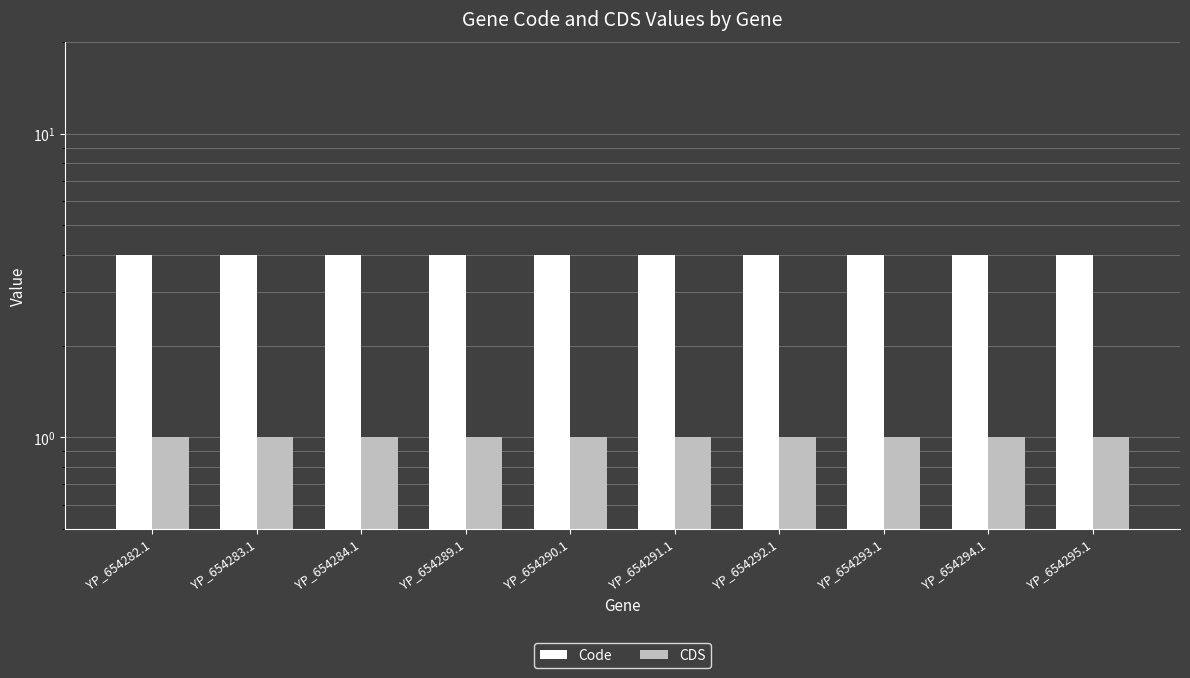

What is the sum of all Code values?

40